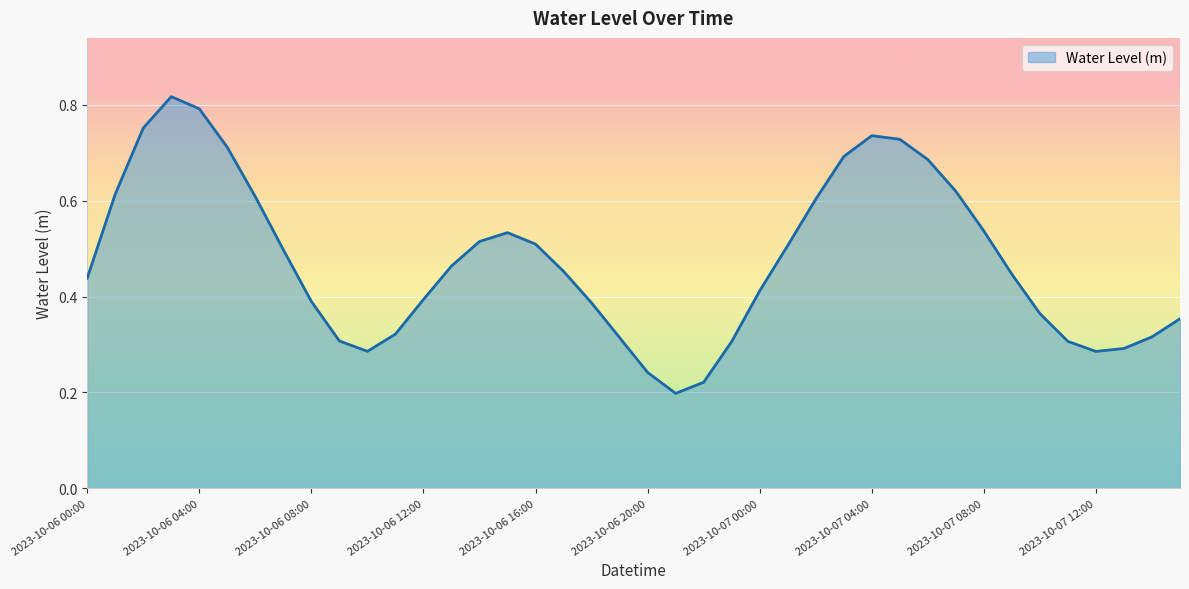

What is the difference between the maximum and second lowest values?

0.6